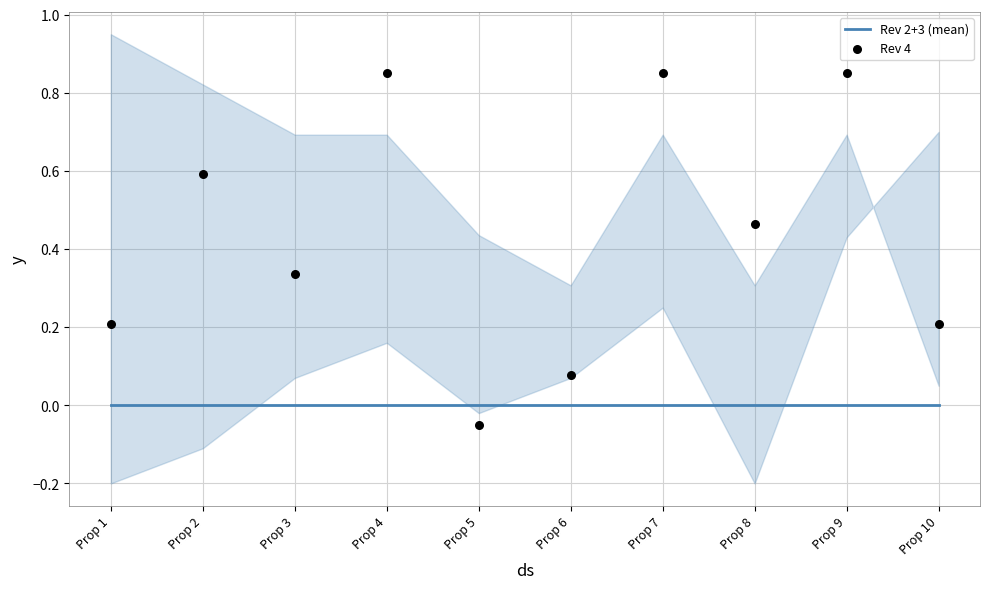

Which series has the largest total across all categories?

Rev 4